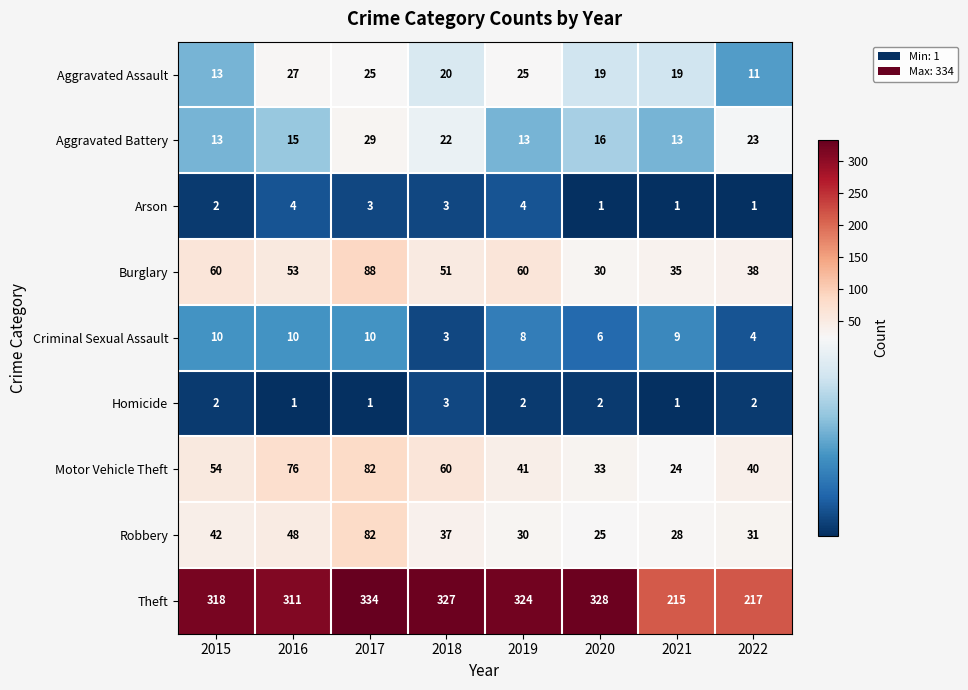

What is the lowest value of the Aggravated Battery series?

13